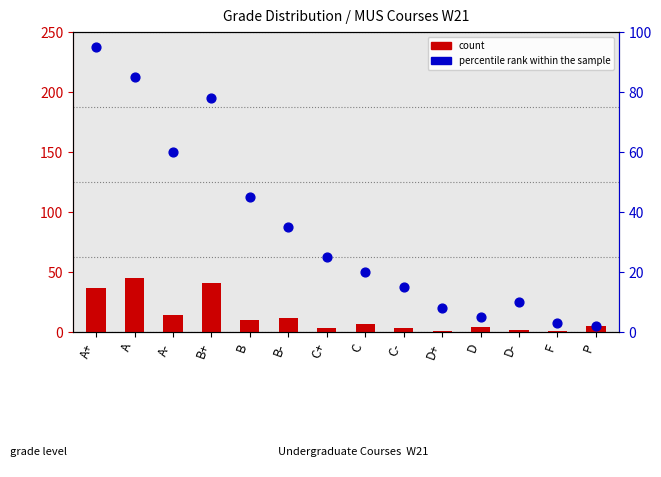

What are all the series names shown in the legend?

count, percentile rank within the sample